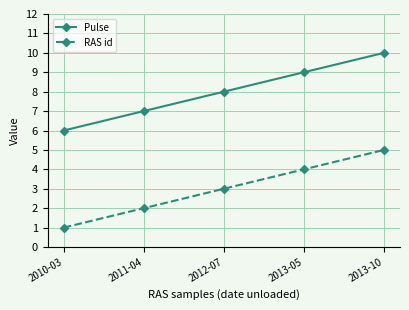

How many lines are shown in the chart?

2